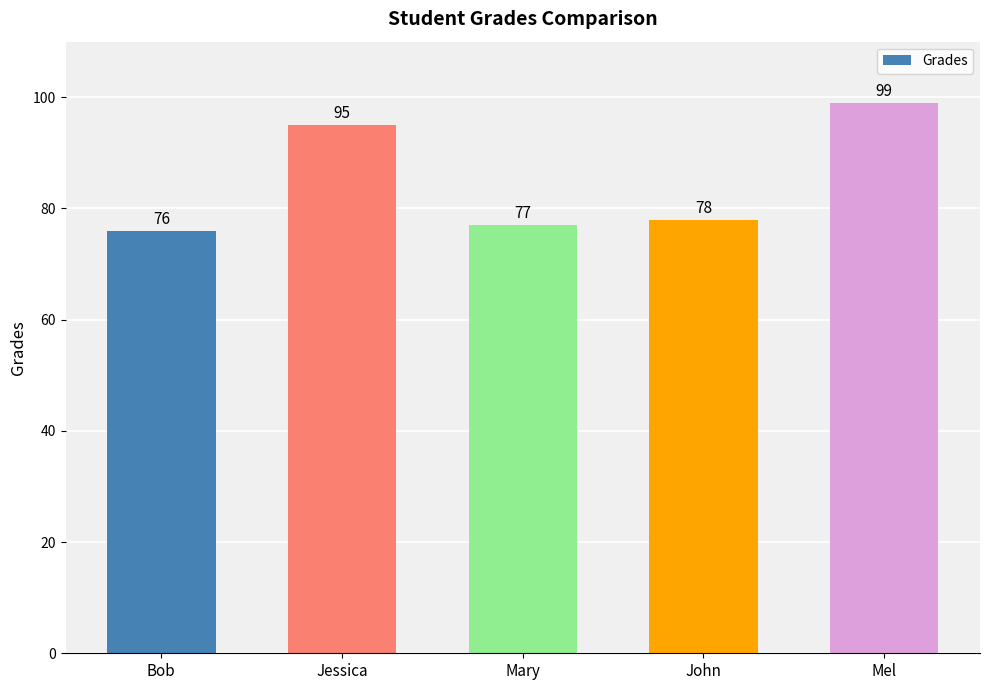

What is the difference between the maximum and minimum values?

23